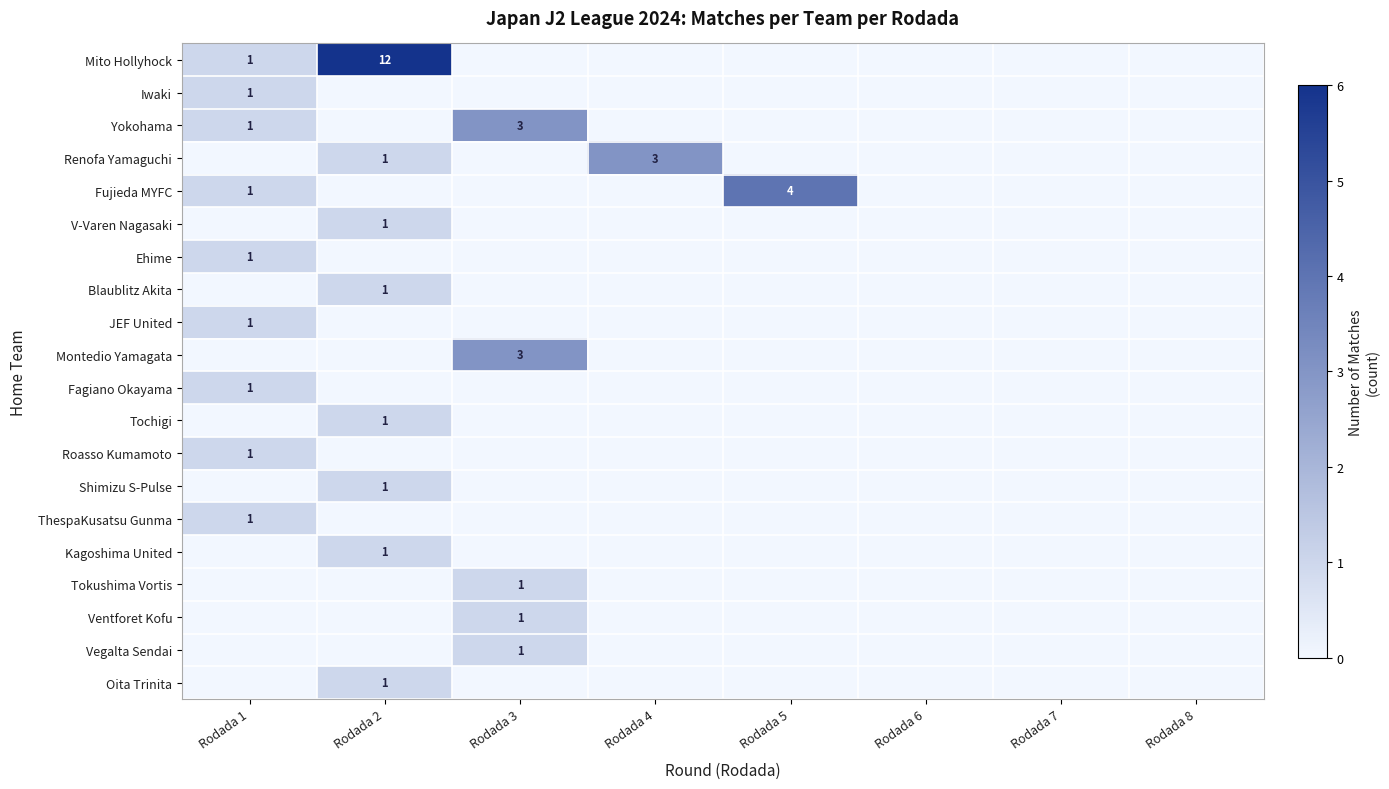

True or false: Blaublitz Akita has a value of 2 at Rodada 2.

False